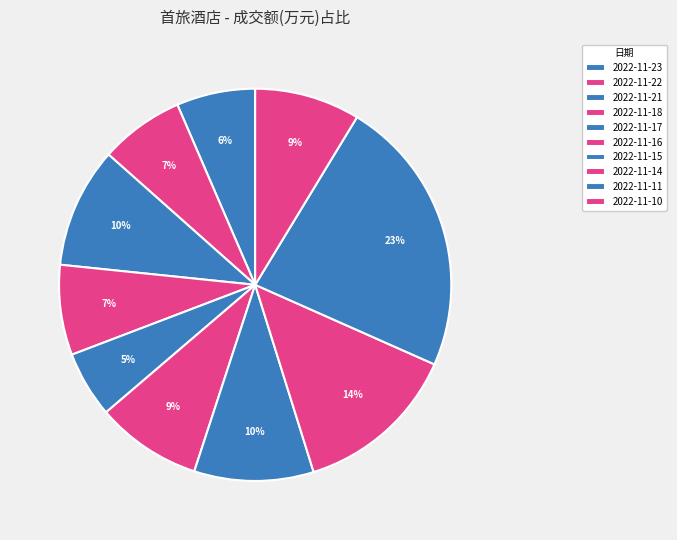

To the nearest percent, what portion does 2022-11-21 represent?

10%